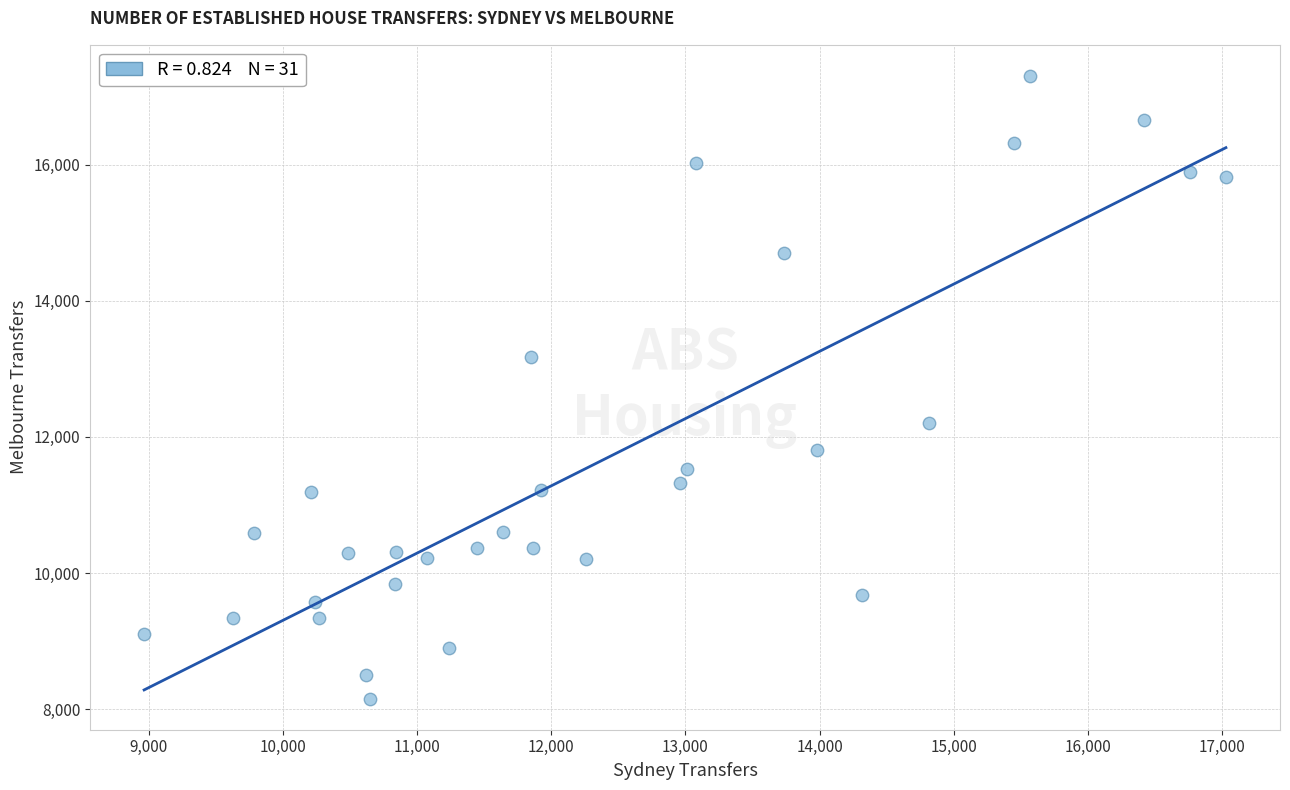

What is the range of X values (max minus min)?

8060